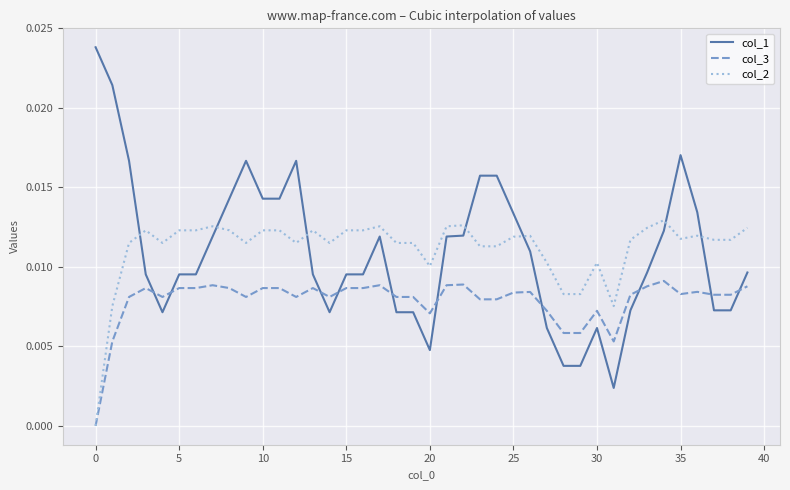

After their last crossing, which series has the higher values: col_1 or col_2?

col_2